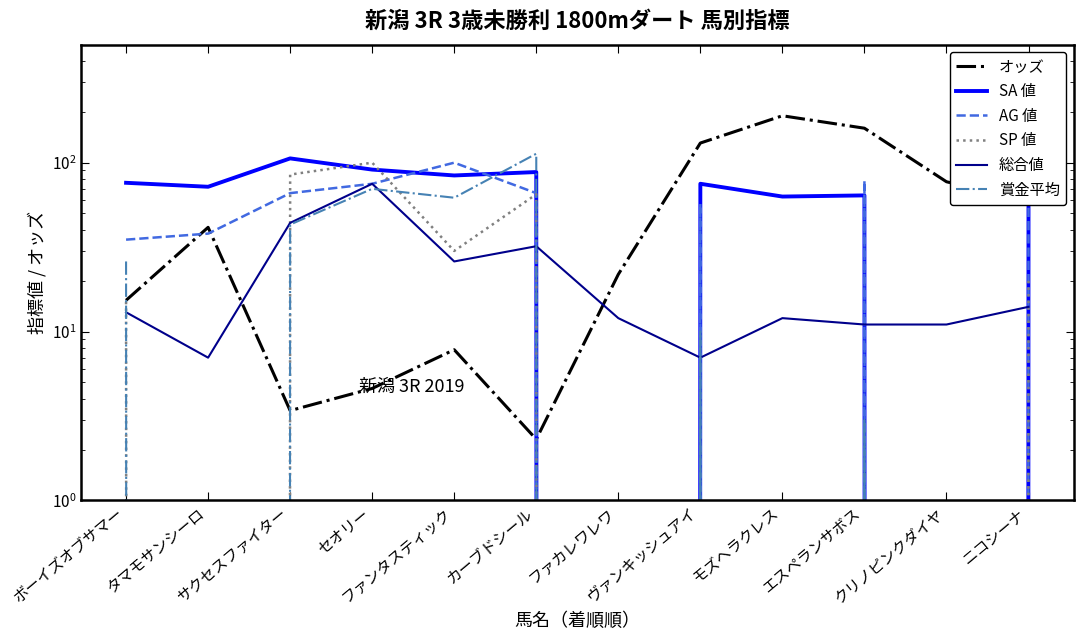

Which category has the highest value across all series?

モズヘラクレス